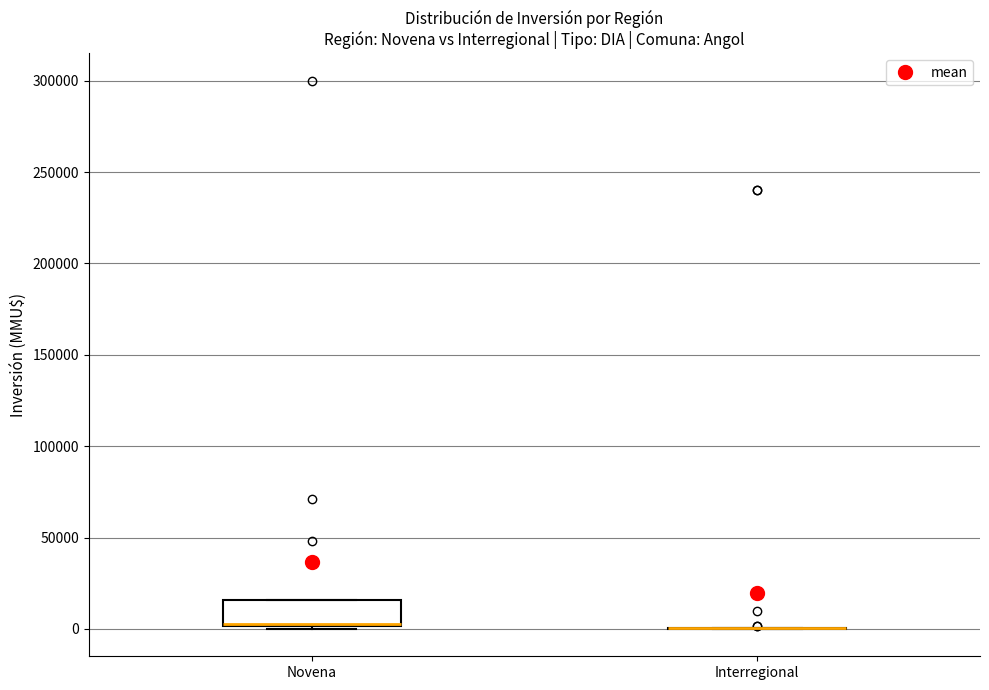

Reading left to right, transcribe this box plot: for each box, give where its median line is, the range the box spans, and where its two whiskers end, as read against the y-axis. The values are not printed on the chart, so give them approximately, as read against the axis.

Novena: median 5000 (drawn on the box's lower edge), box 0 to 15000, whiskers 0 (just below the box's lower edge) to 15000
Interregional: box collapsed to a line at 0, whiskers 0 to 0